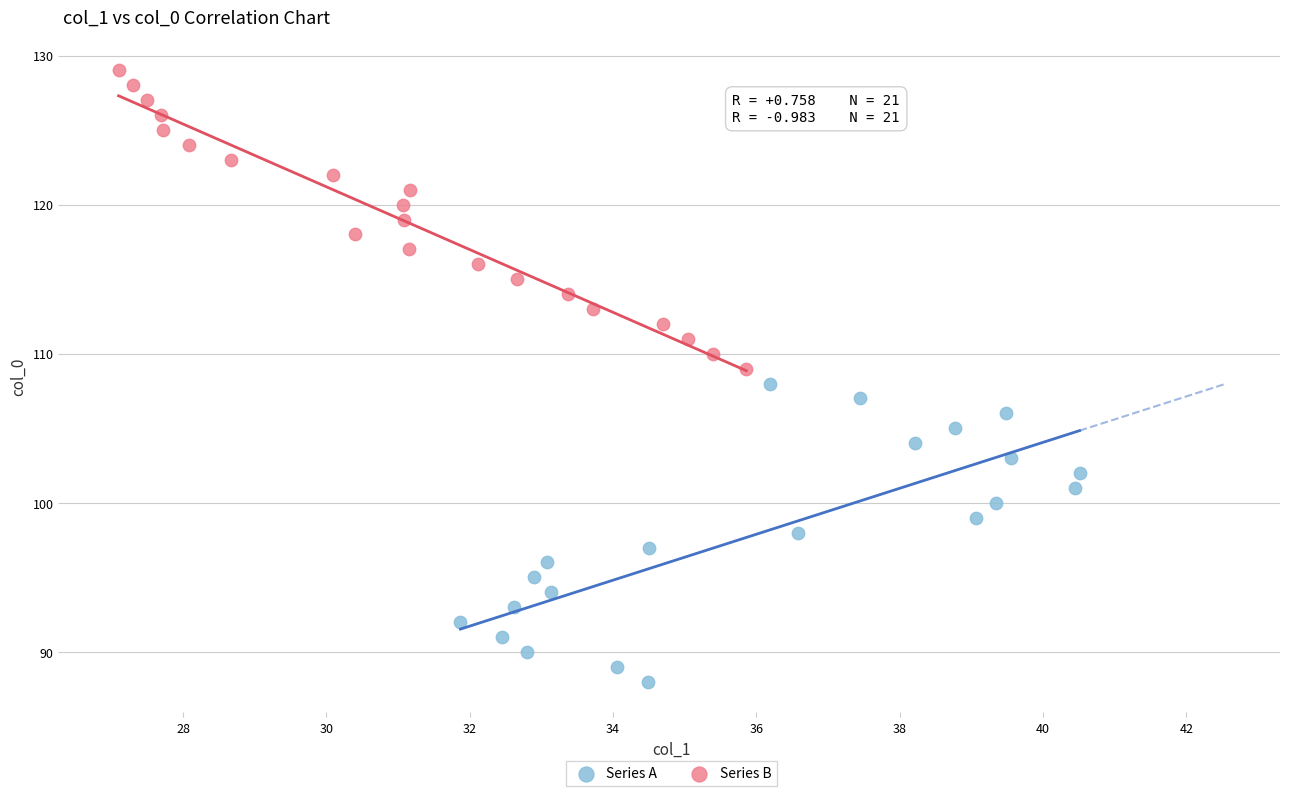

Which series reaches the maximum Y coordinate?

Series B